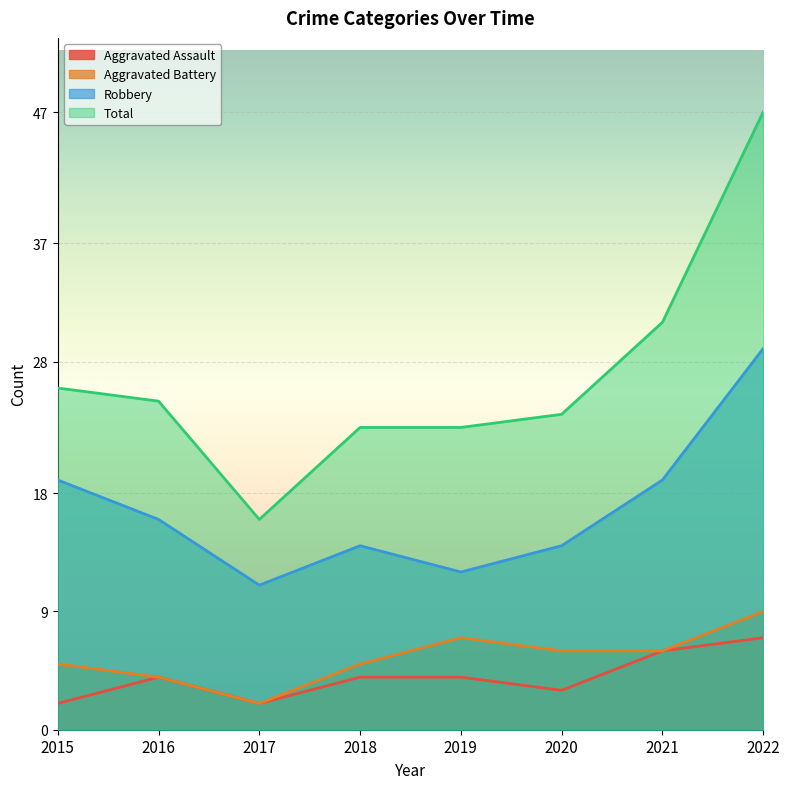

How many series are shown in this chart?

4